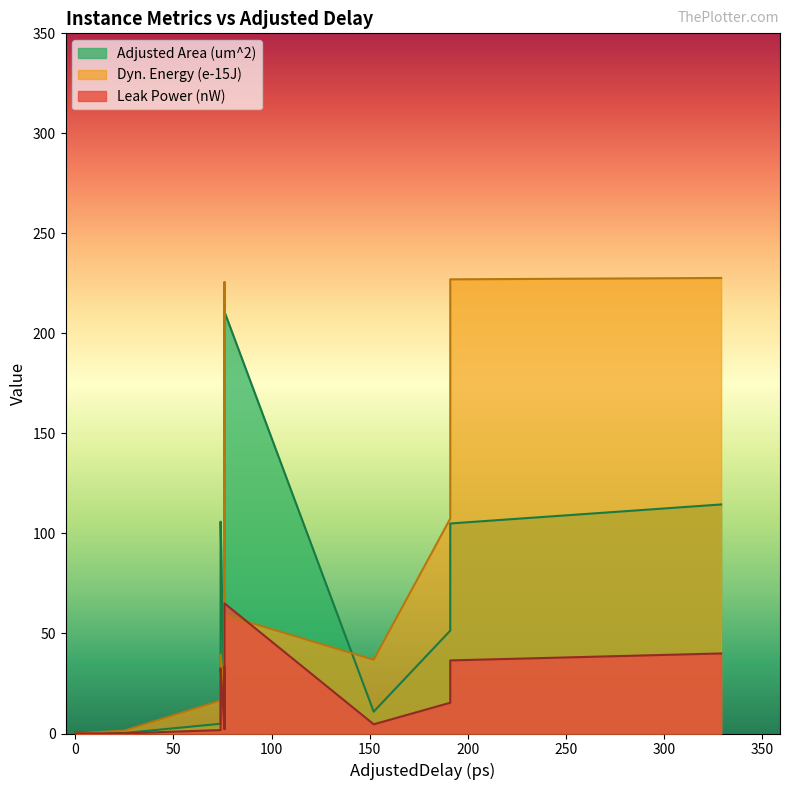

How many intersections are there between Dyn. Energy (e-15J) and Adjusted Area (um^2)?

5